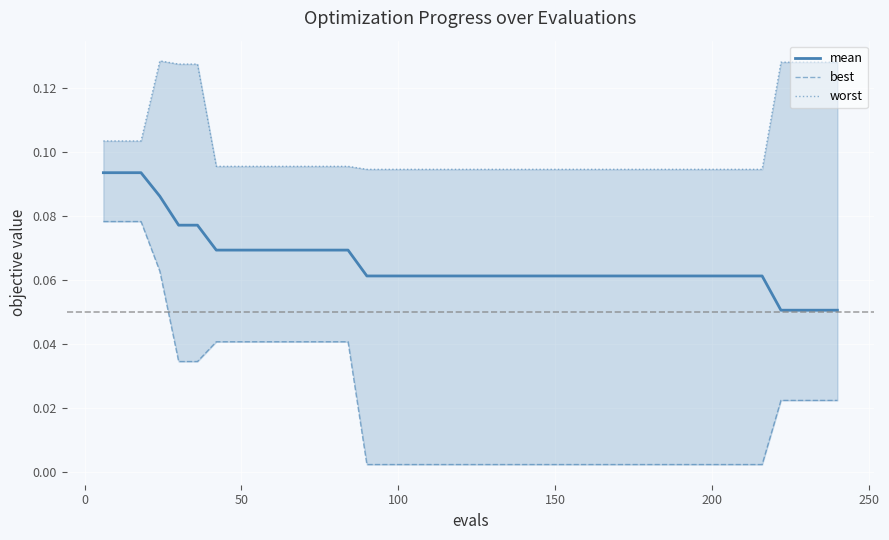

Rank the series by their maximum value, from highest to lowest.

worst, mean, best